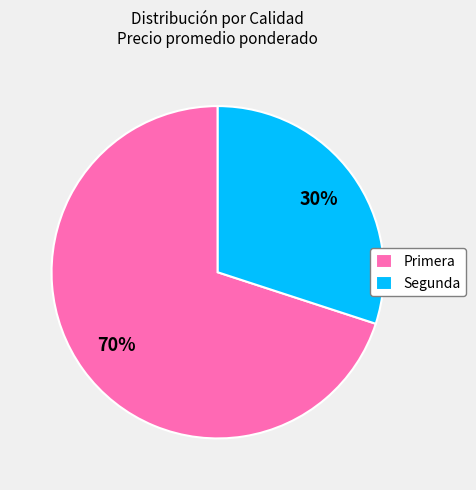

How many slices are in this pie chart?

2